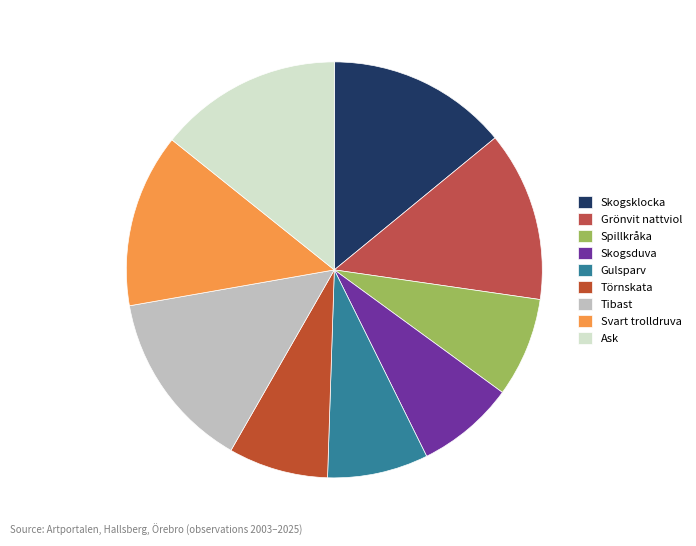

Rank the categories by value from lowest to highest.

Skogsduva, Spillkråka, Törnskata, Gulsparv, Grönvit nattviol, Svart trolldruva, Tibast, Skogsklocka, Ask